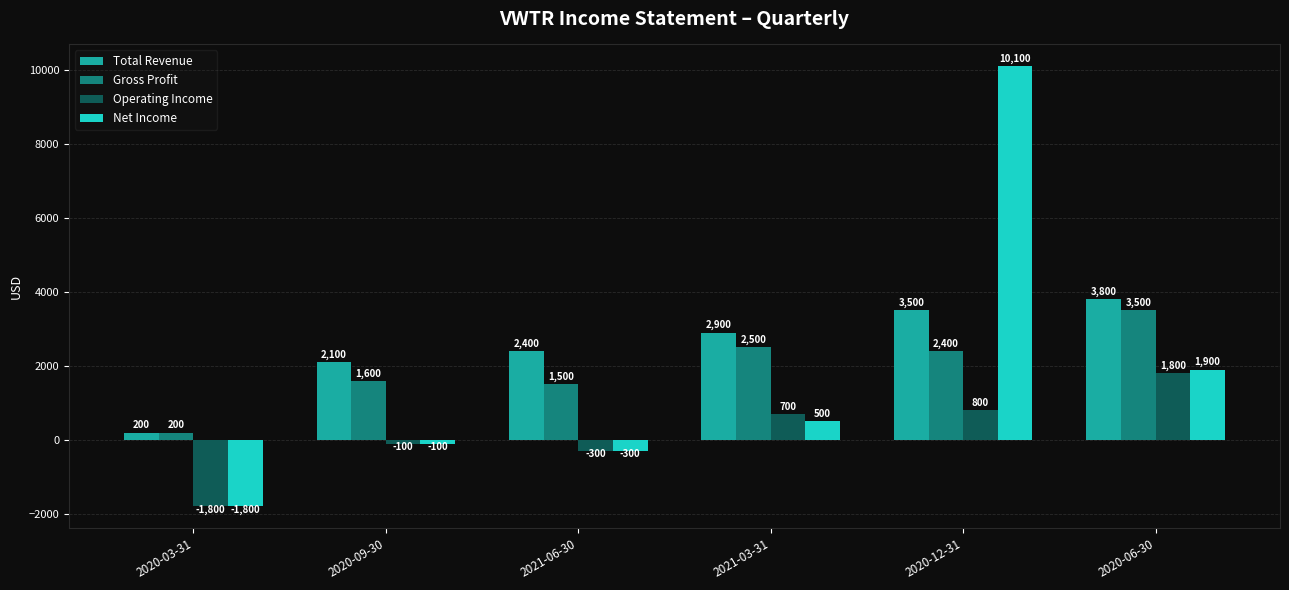

Reading left to right, what are all the values shown in this chart?

Total Revenue: 200	2100	2400	2900	3500	3800
Gross Profit: 200	1600	1500	2500	2400	3500
Operating Income: -1800	-100	-300	700	800	1800
Net Income: -1800	-100	-300	500	10100	1900